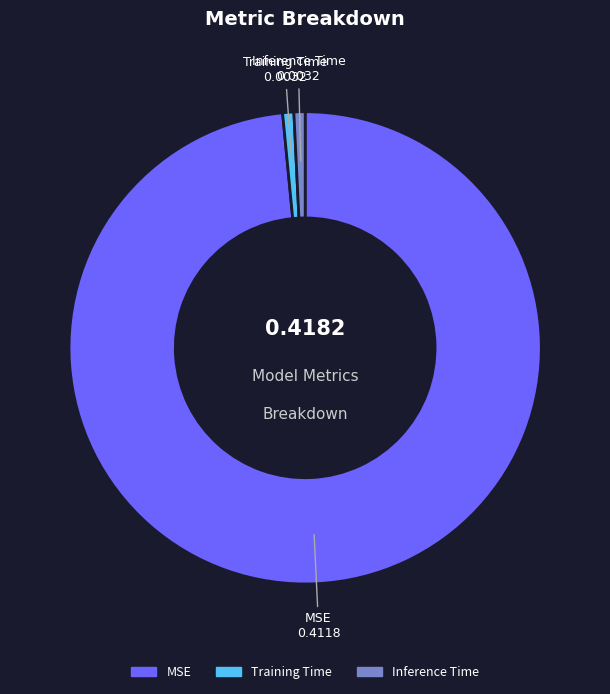

Which slice is the largest?

MSE